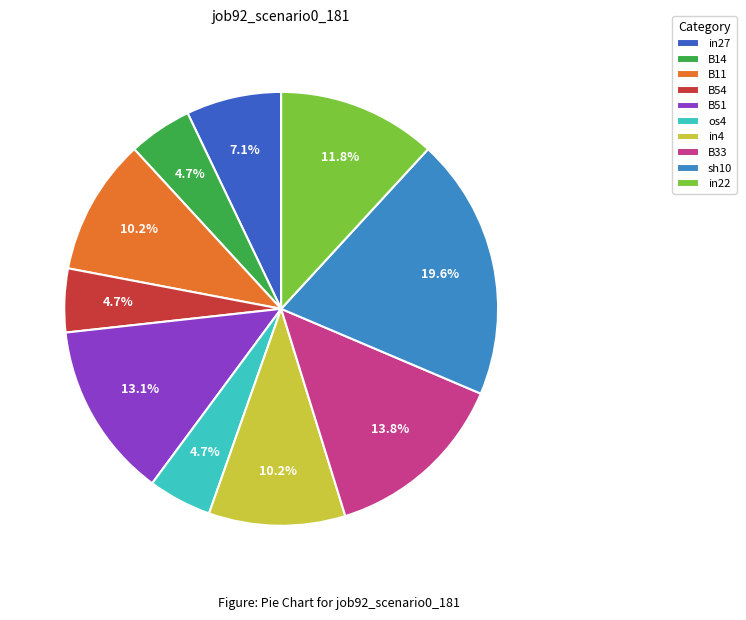

Does in27 represent more than half of the total?

No